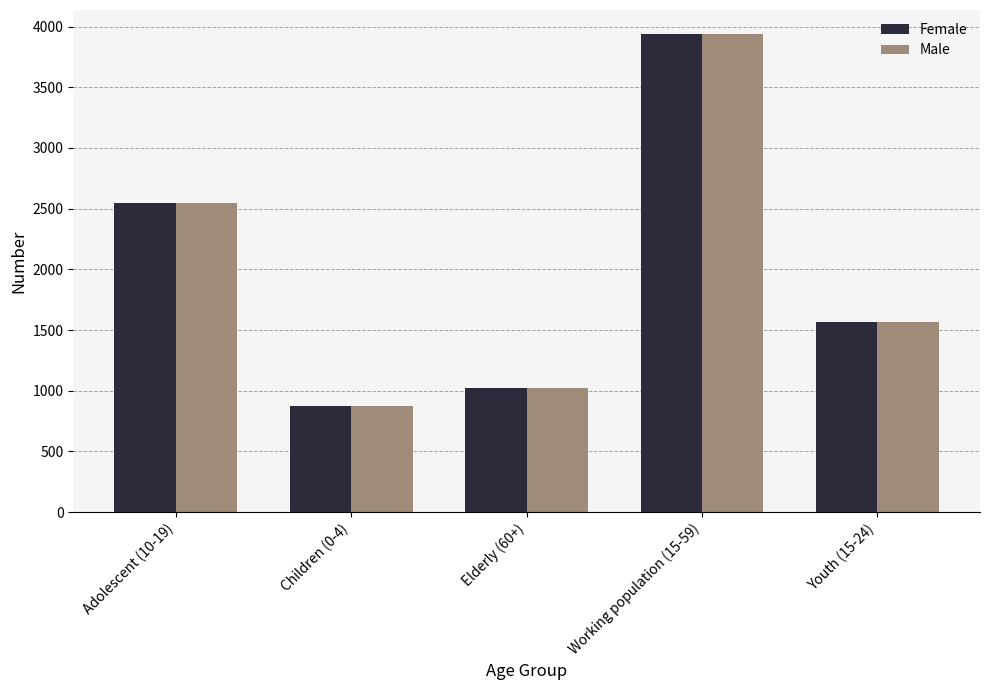

What is the highest value of the Female series?

3939